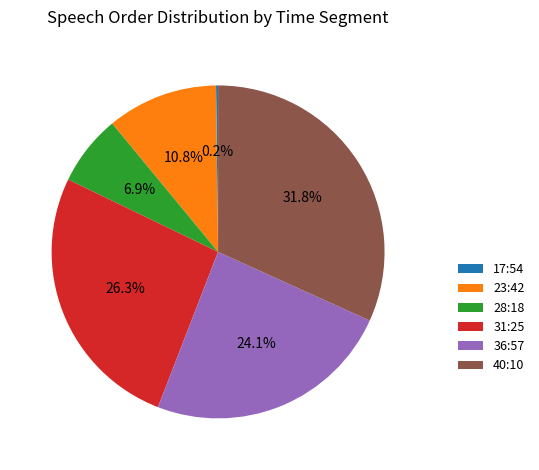

To the nearest percent, what percentage of the pie is 31:25?

26%